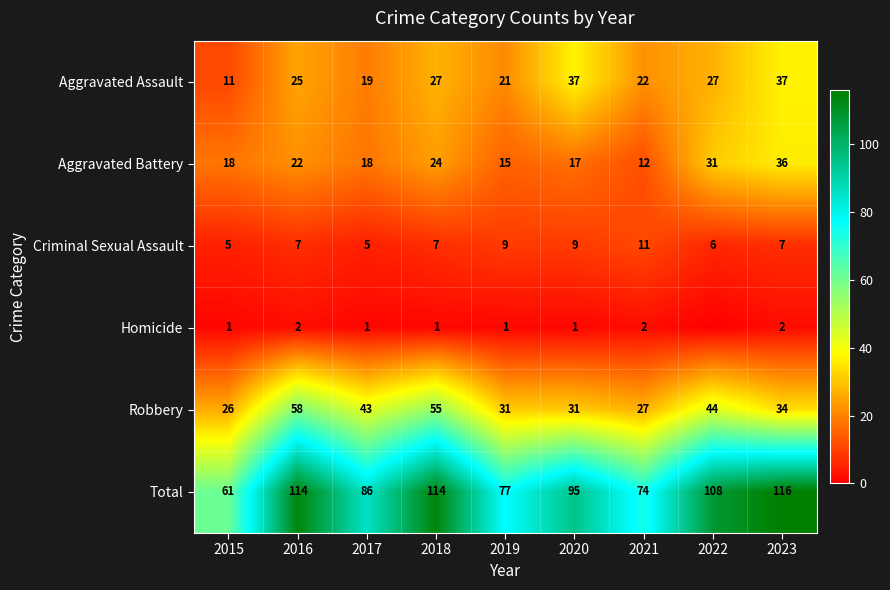

Is the value of Aggravated Battery at 2023 greater than the value of Homicide at 2016?

Yes